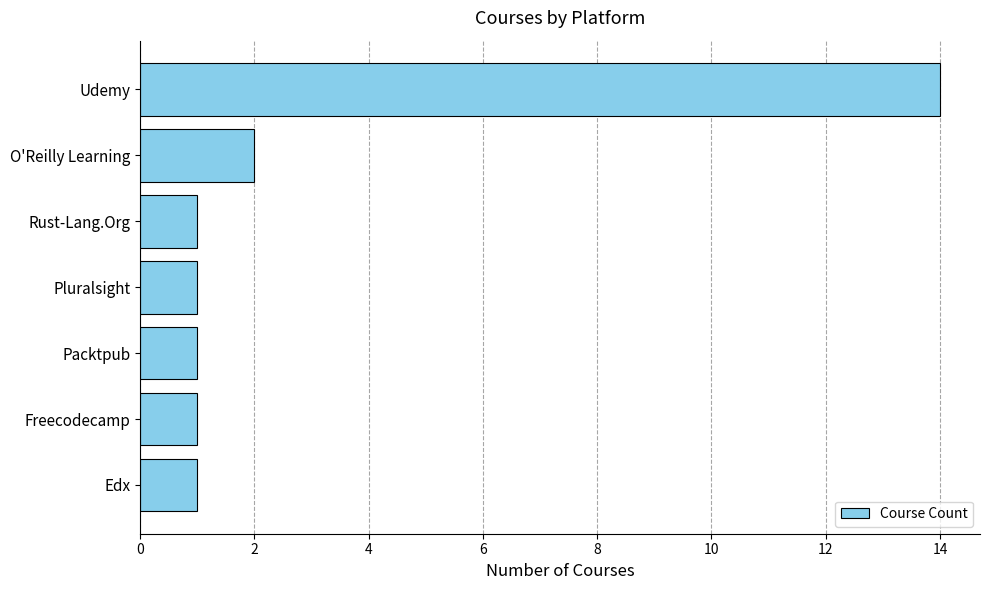

What is the label of the 2nd bar from the bottom?

Freecodecamp